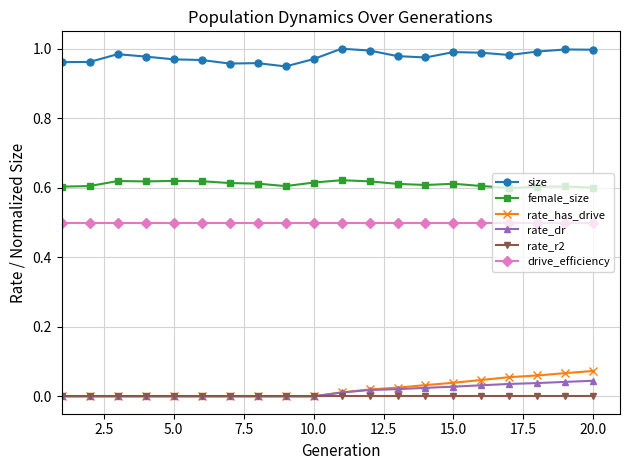

Which series has the largest total across all categories?

size